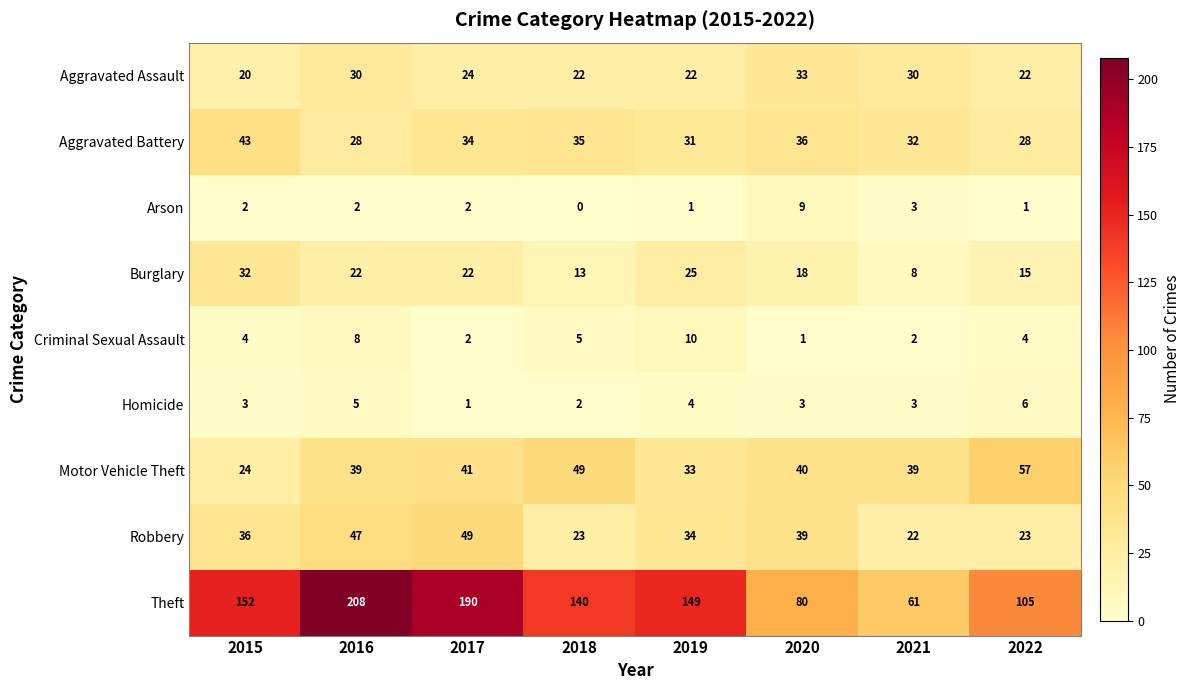

At which label does Burglary first exceed 22?

2015